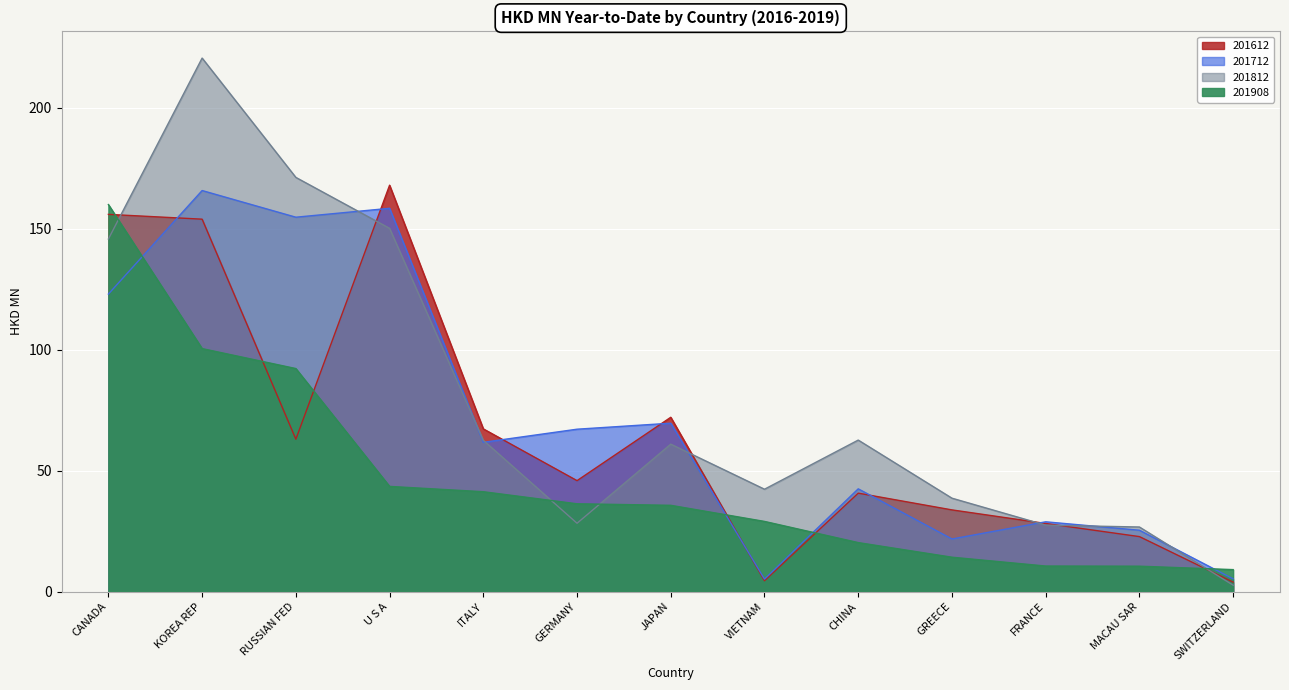

At which category is the sum across all series the highest?

KOREA REP